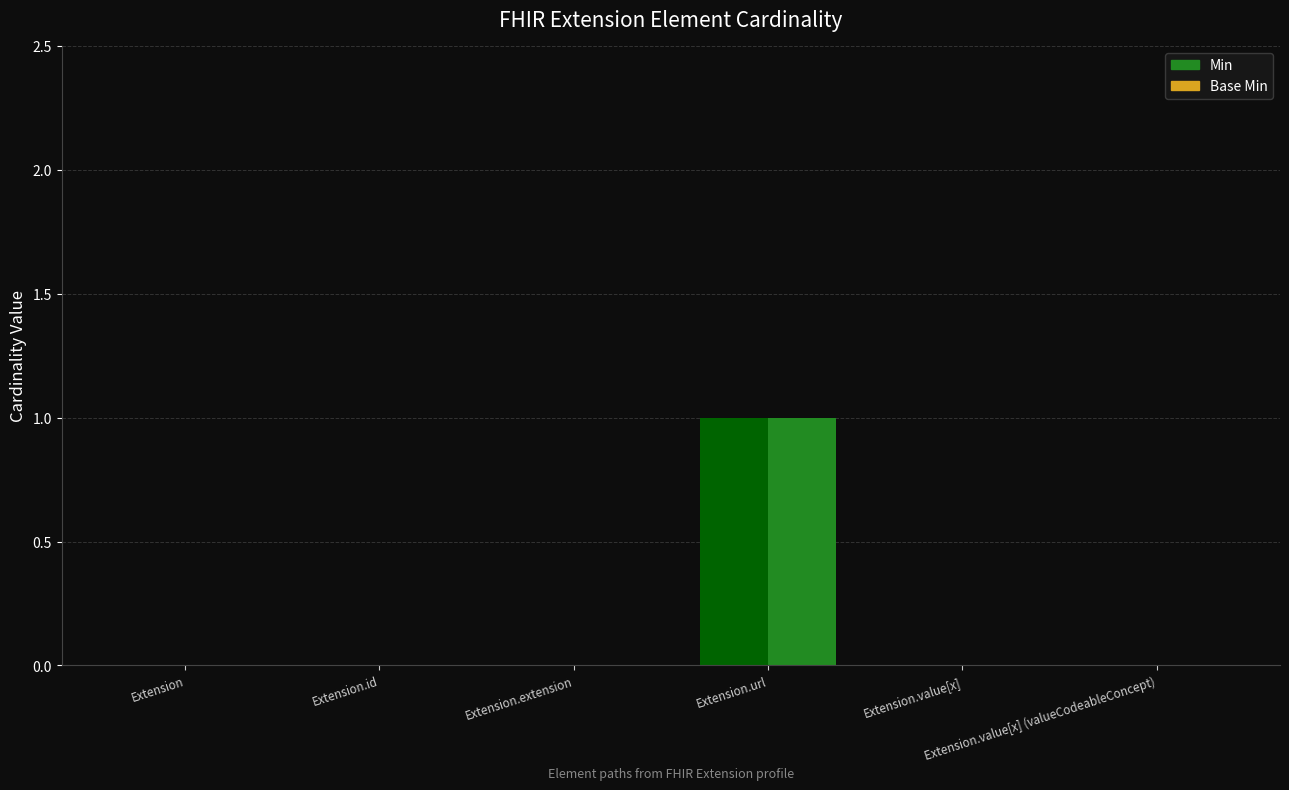

Which series has the largest total across all categories?

Min